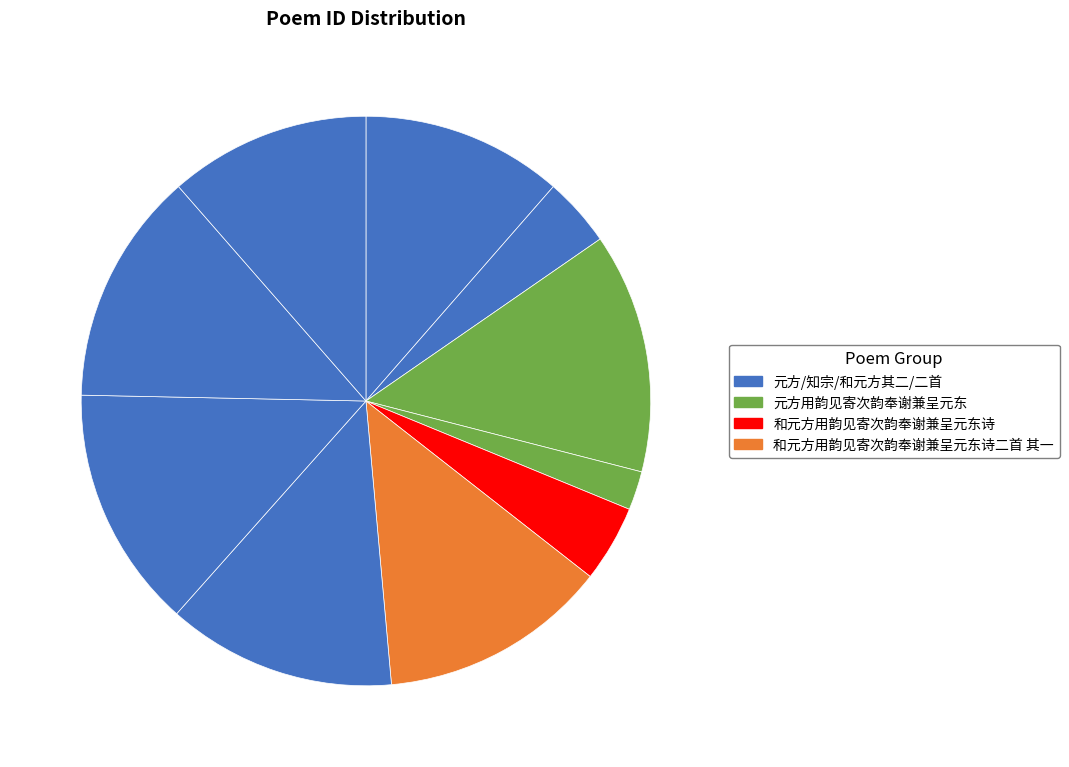

Is there any slice that represents more than half of the pie?

No